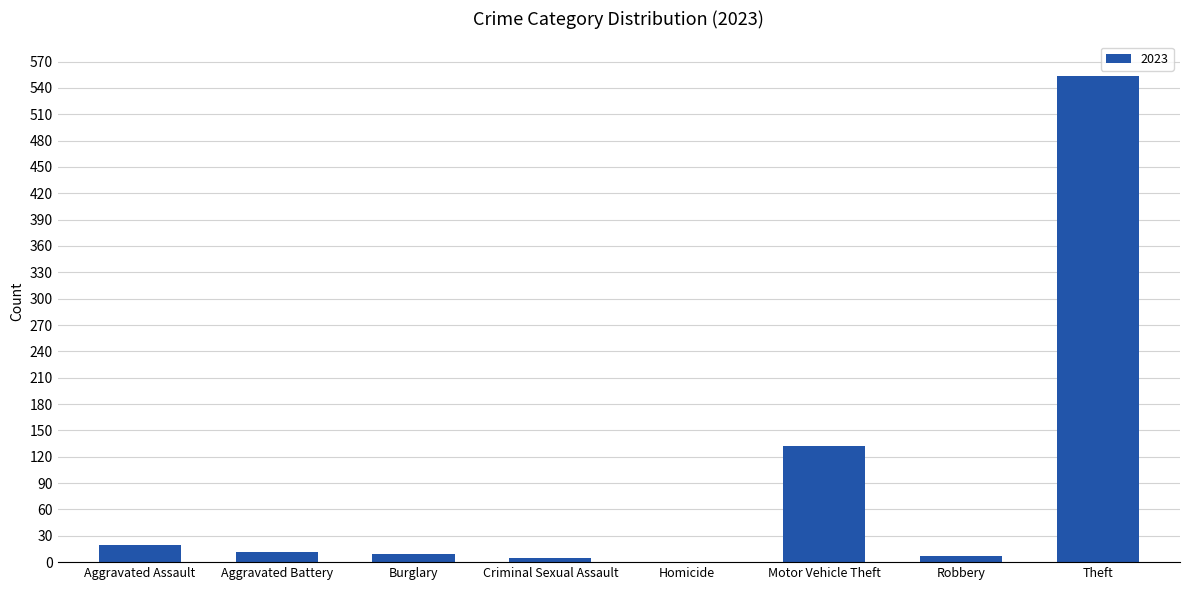

Between Homicide and Aggravated Assault, which is larger?

Aggravated Assault